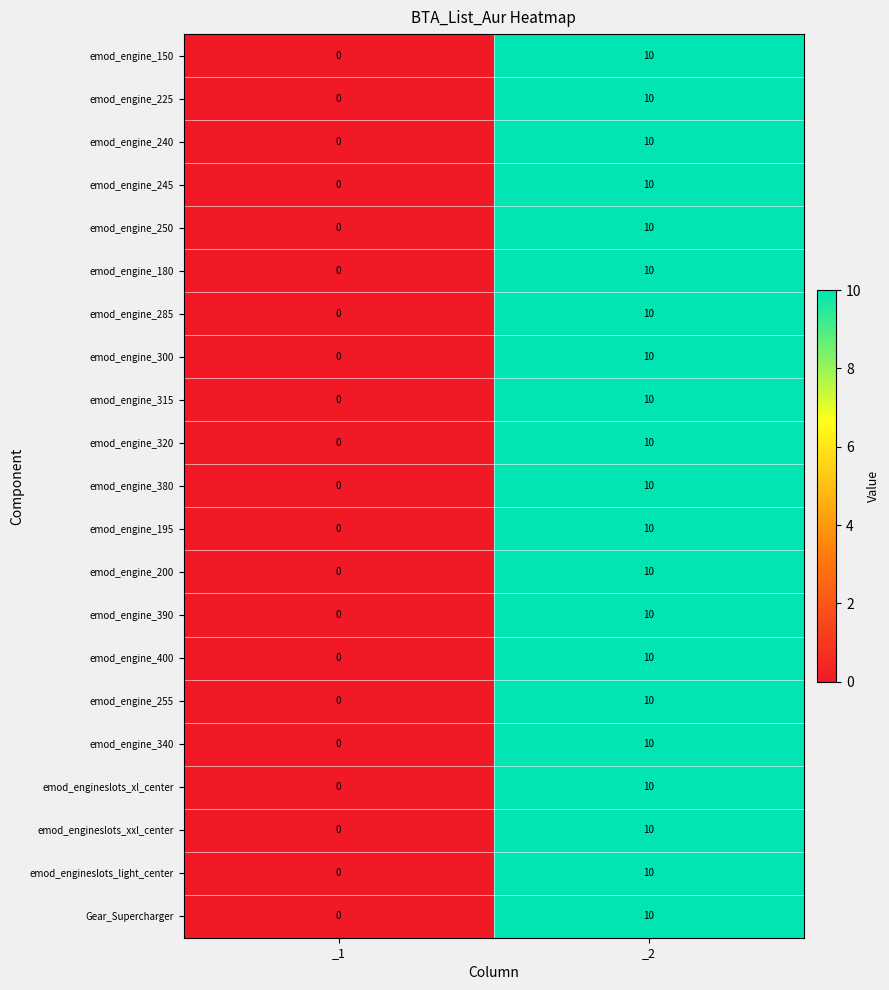

What is the sum of the emod_engine_390 values at _1 and _2?

10